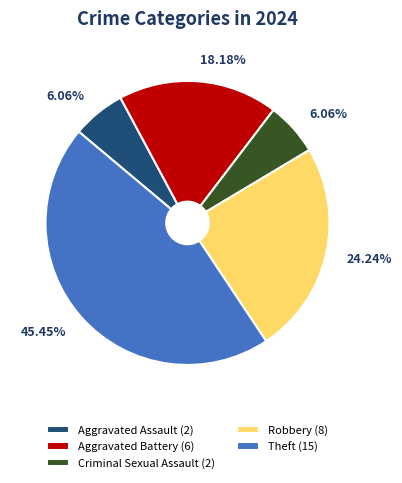

How many slices are in this pie chart?

5